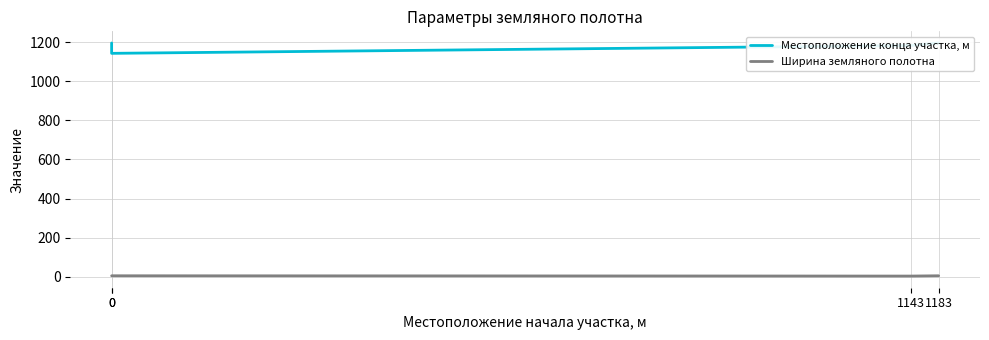

True or false: Ширина земляного полотна and Местоположение конца участка, м cross at least once.

False